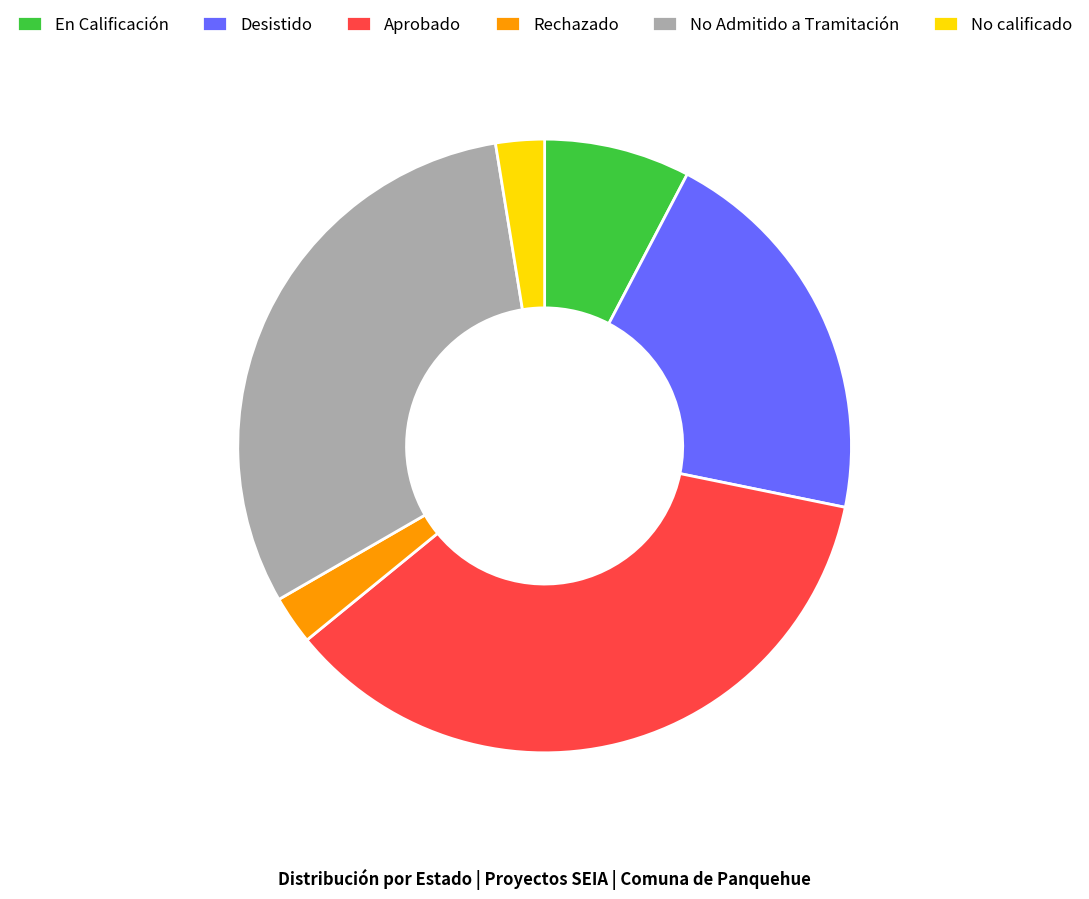

Is the sum of Rechazado and En Calificación greater than half?

No